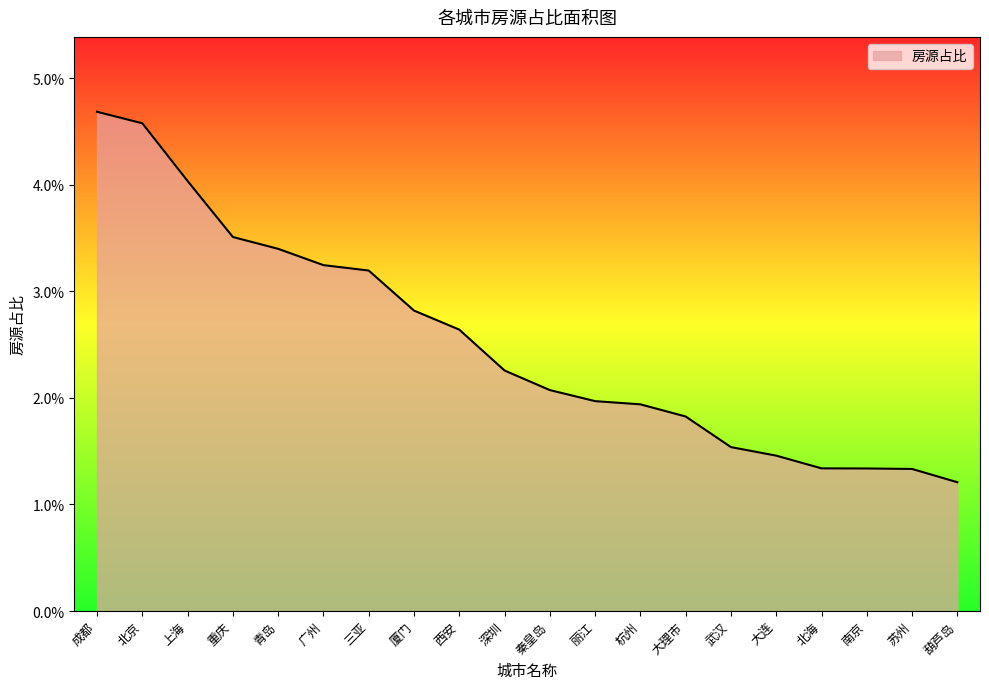

Is this an area chart (filled region under the line)?

Yes